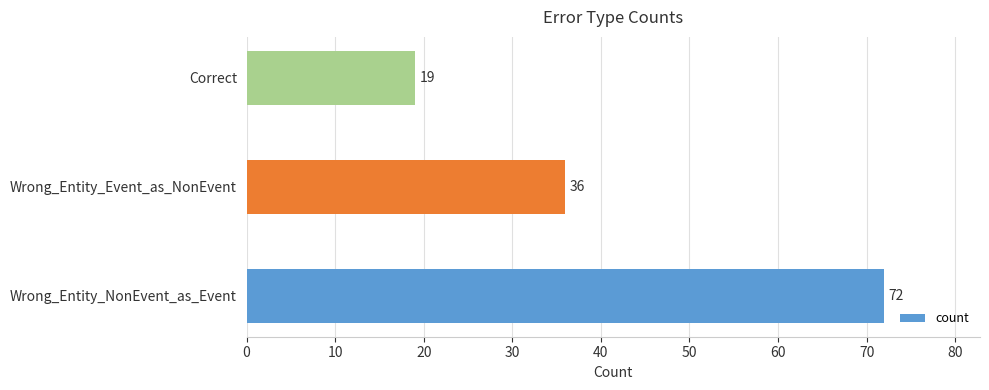

How many distinct data groups are displayed?

1